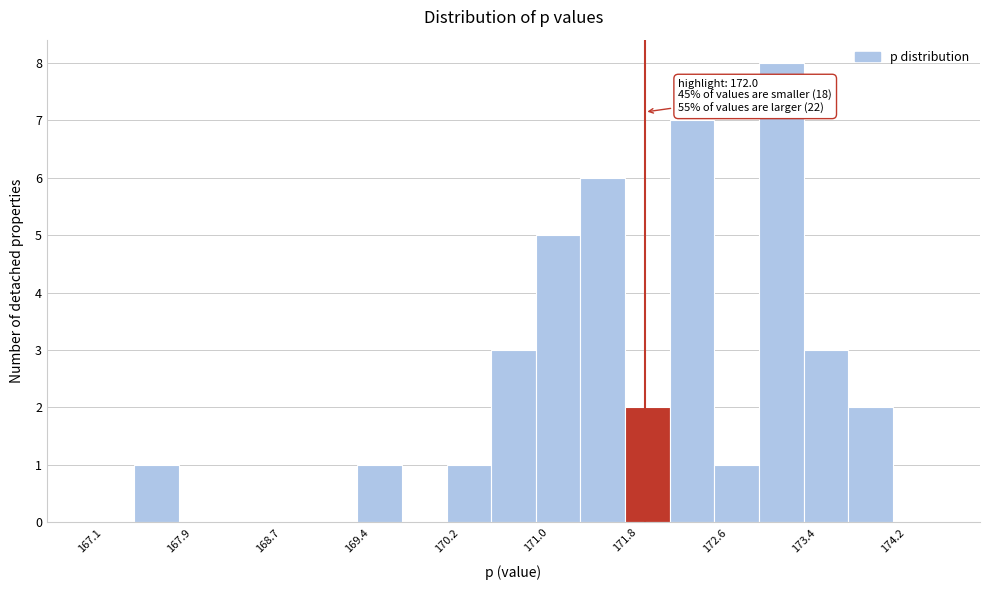

Read against the x-axis, roughly where is the centre of the tallest bar?

173.2